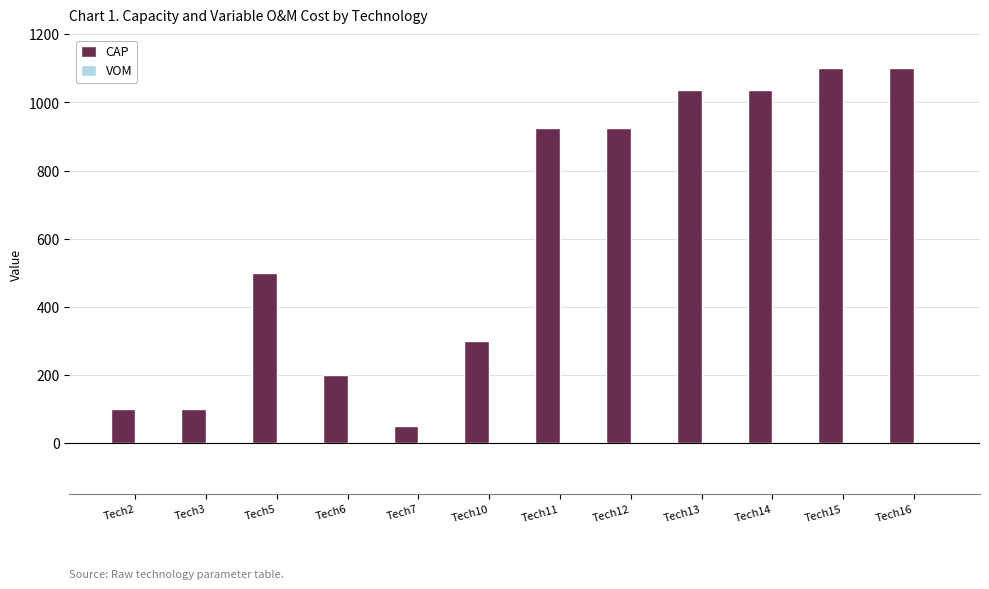

The value of CAP at Tech13 is 1035.0. True or false?

True